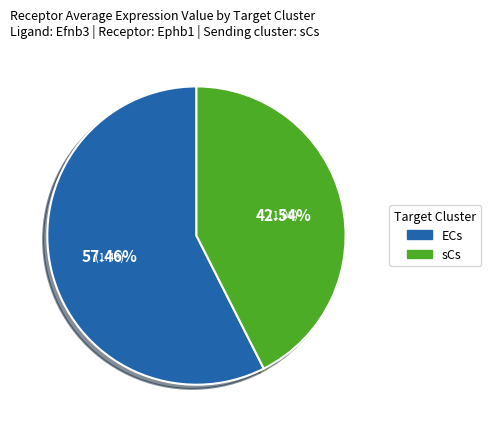

Does ECs represent more than half of the total?

Yes